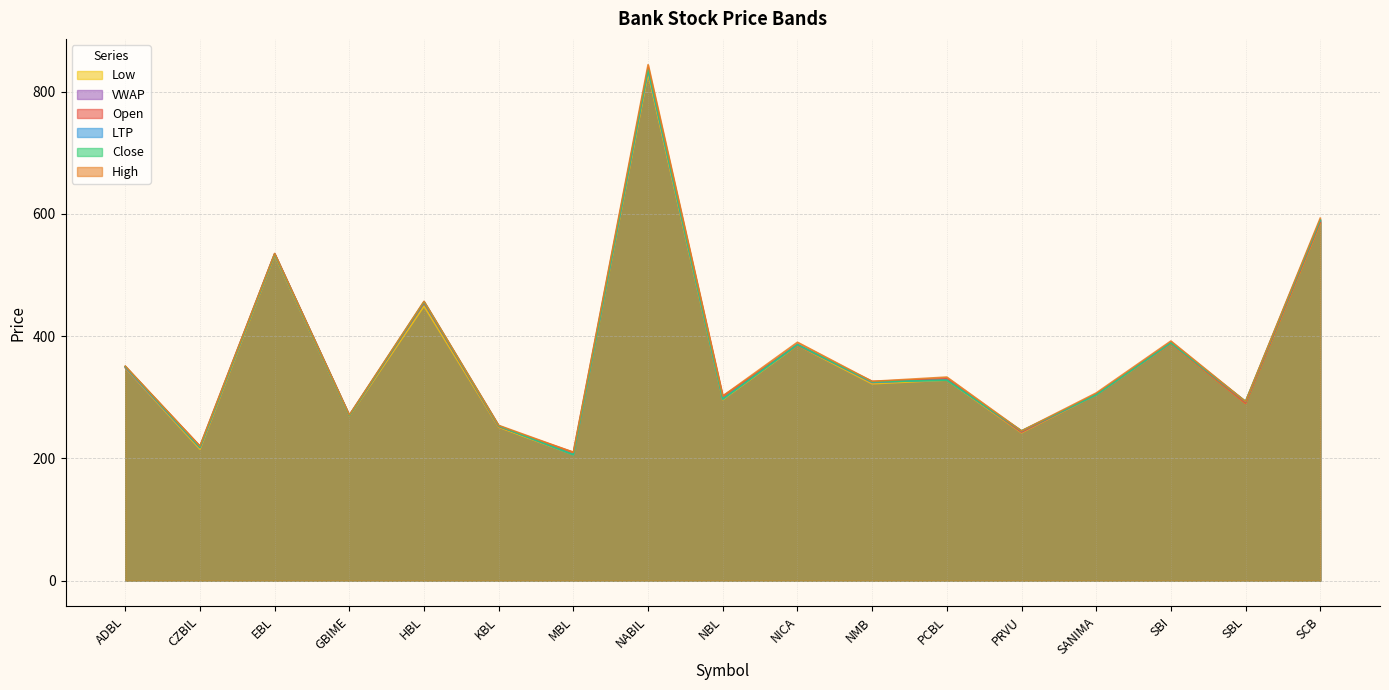

Does the chart have visible grid lines?

Yes